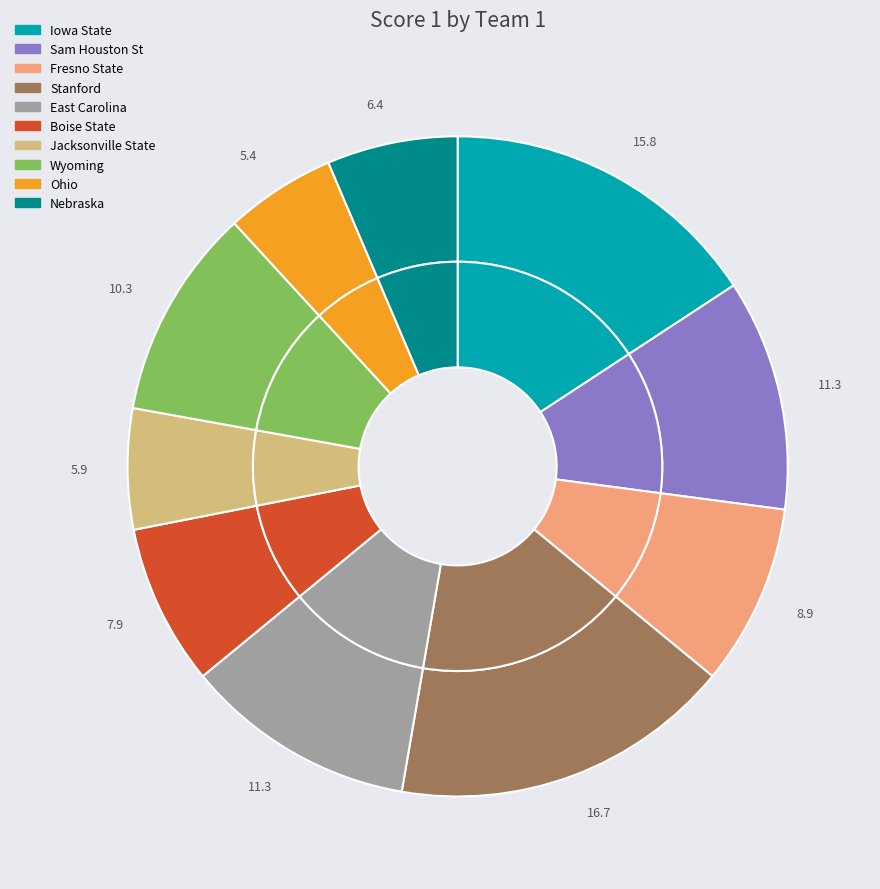

How many slices are in this pie chart?

10